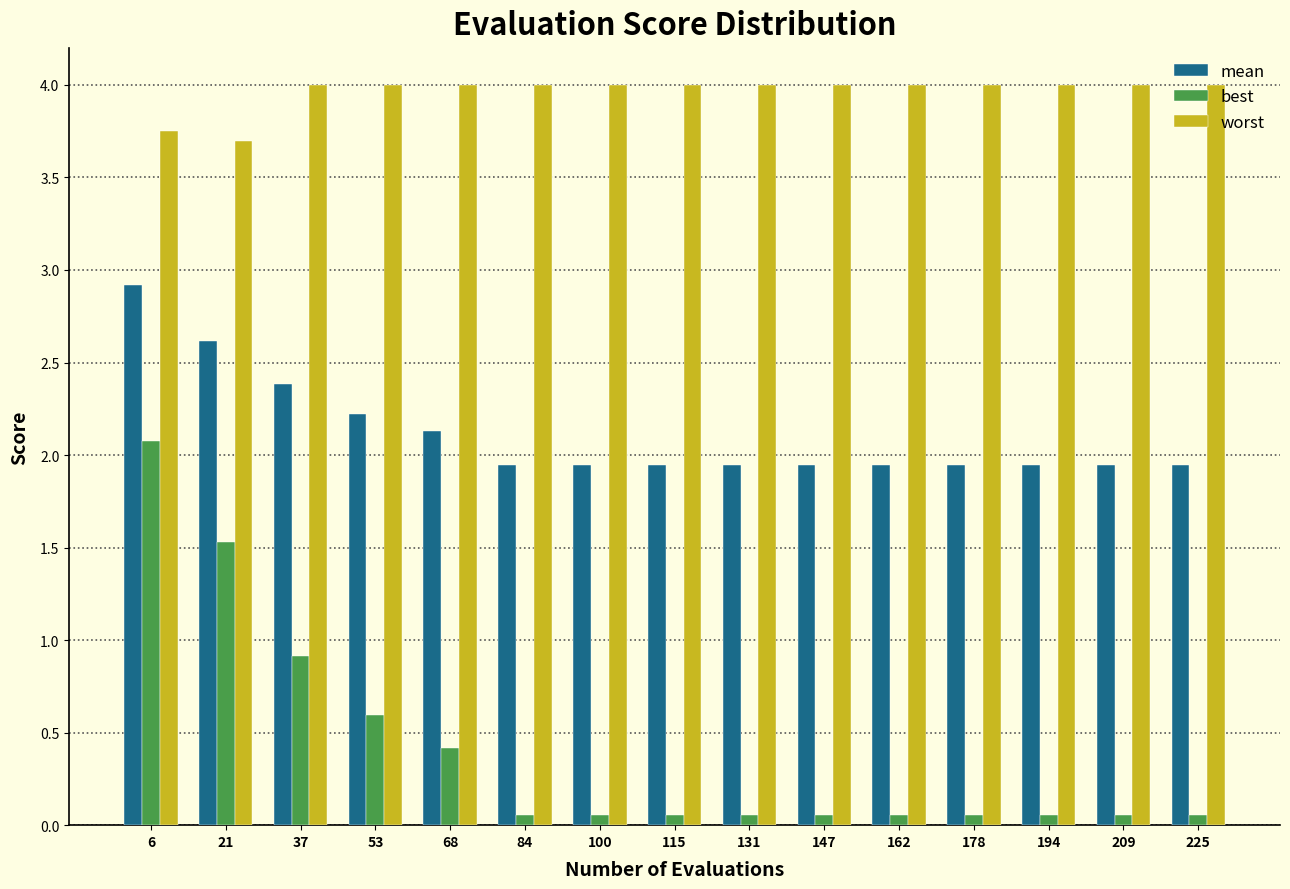

What is the lowest value of the worst series?

3.7